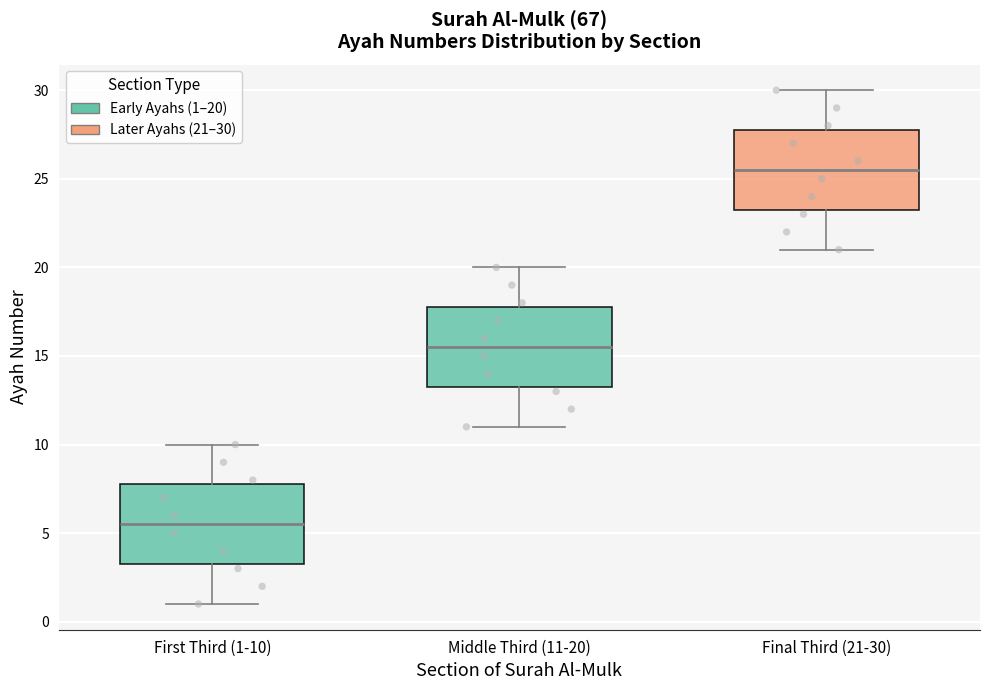

Which box's median line is the highest?

Final Third (21-30)